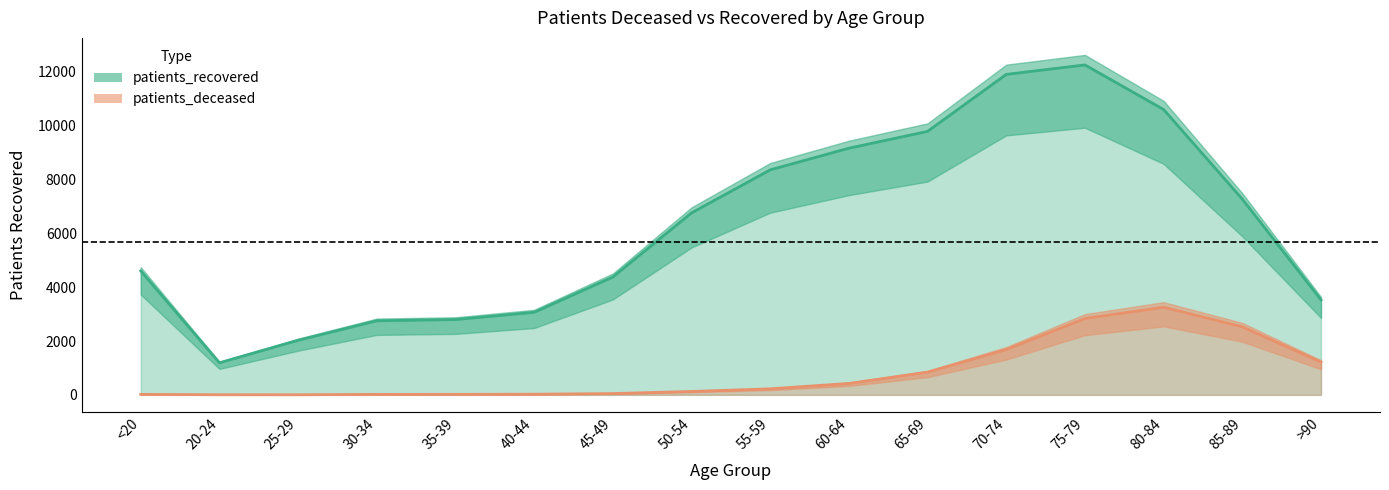

Rank the series by their average value, from lowest to highest.

patients_deceased, patients_recovered